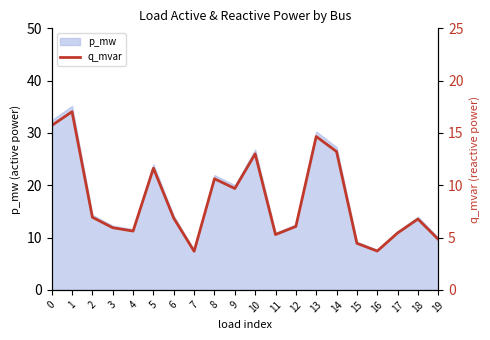

Which label corresponds to the largest value in the chart?

1